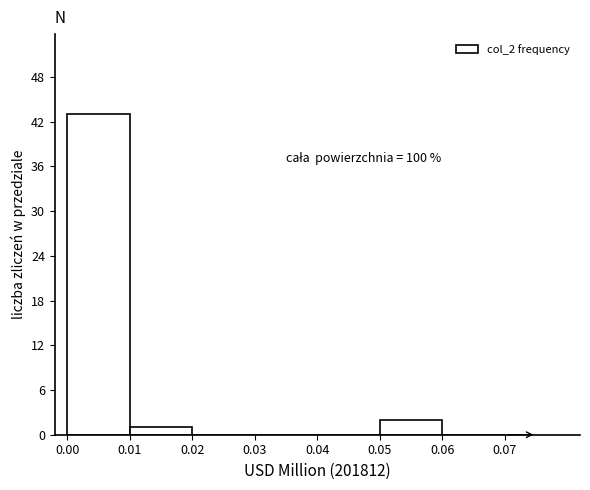

Over which range of the x-axis is the bar tallest?

0.00 to 0.01